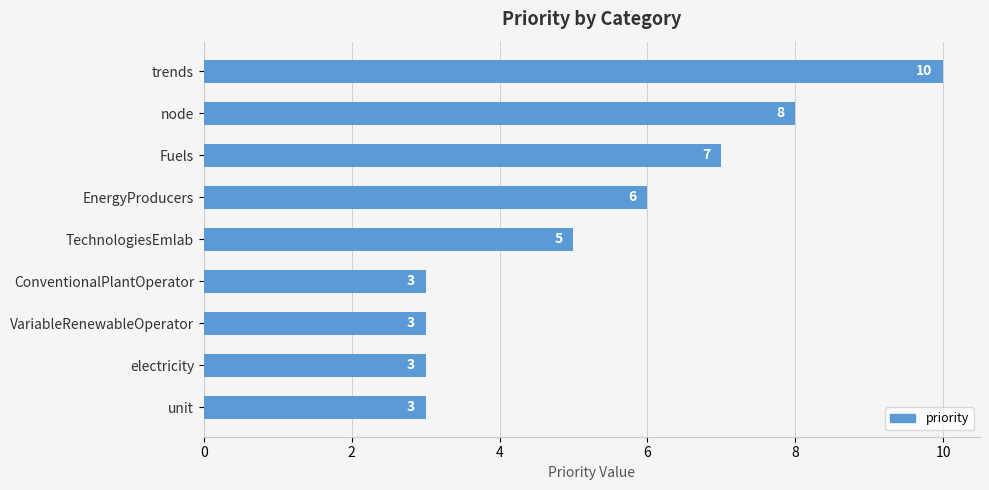

How many values are below 5?

4